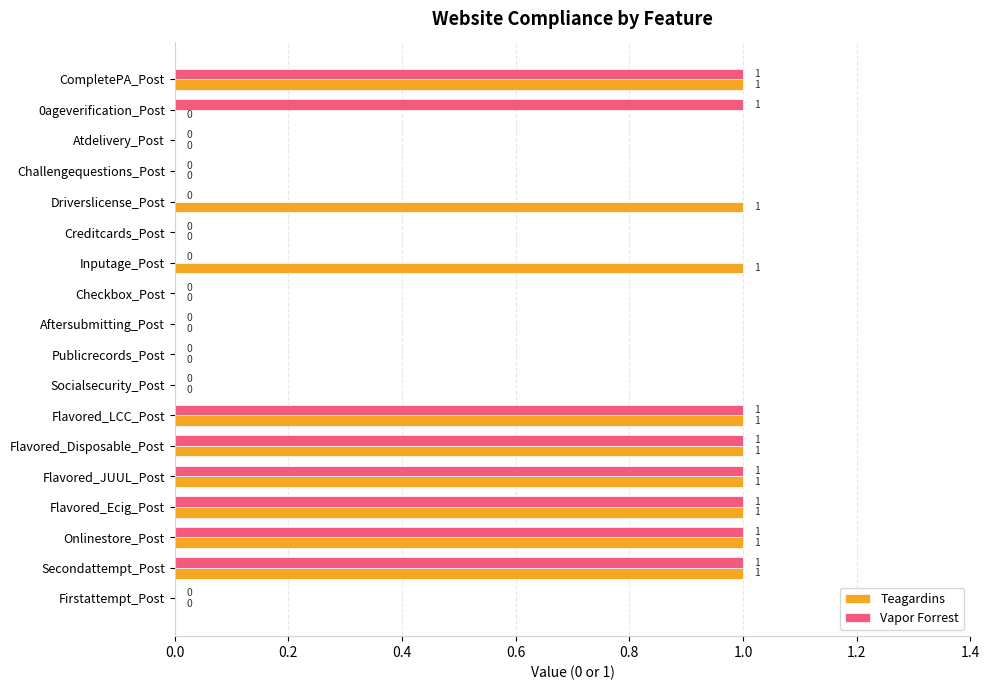

Is the value of Teagardins at Publicrecords_Post greater than the value of Vapor Forrest at Flavored_JUUL_Post?

No